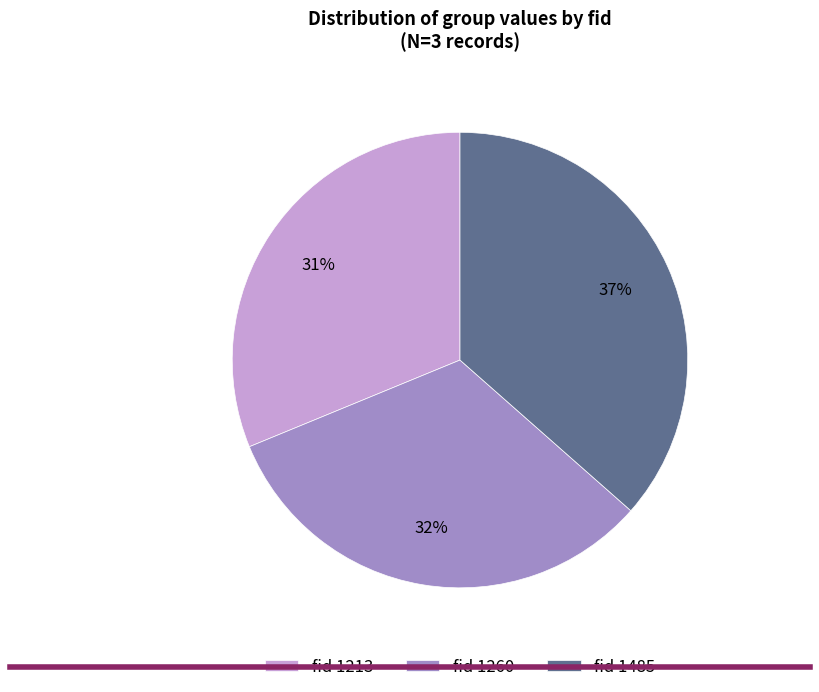

How many slices are in this pie chart?

3